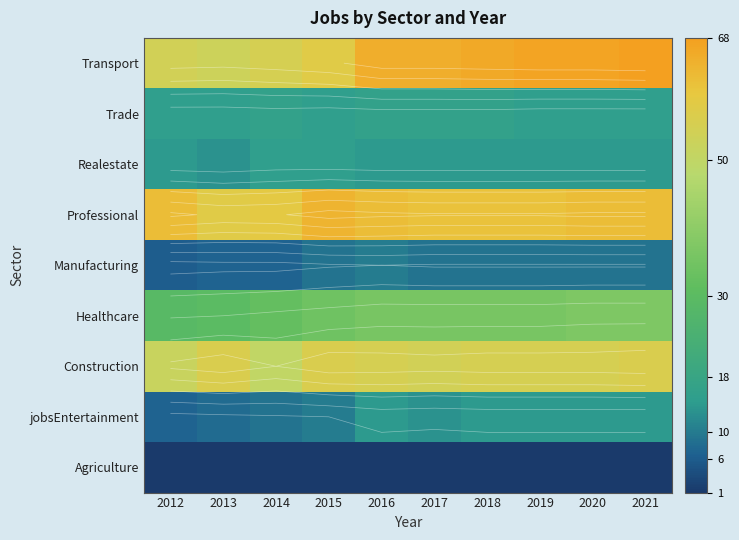

The value of Realestate at 2021 is 8. True or false?

False